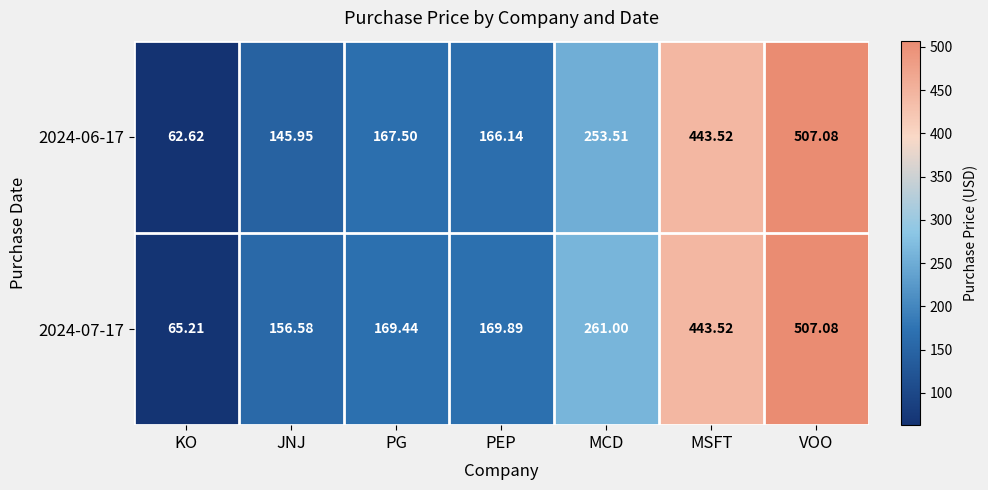

What is the greatest value displayed?

507.1